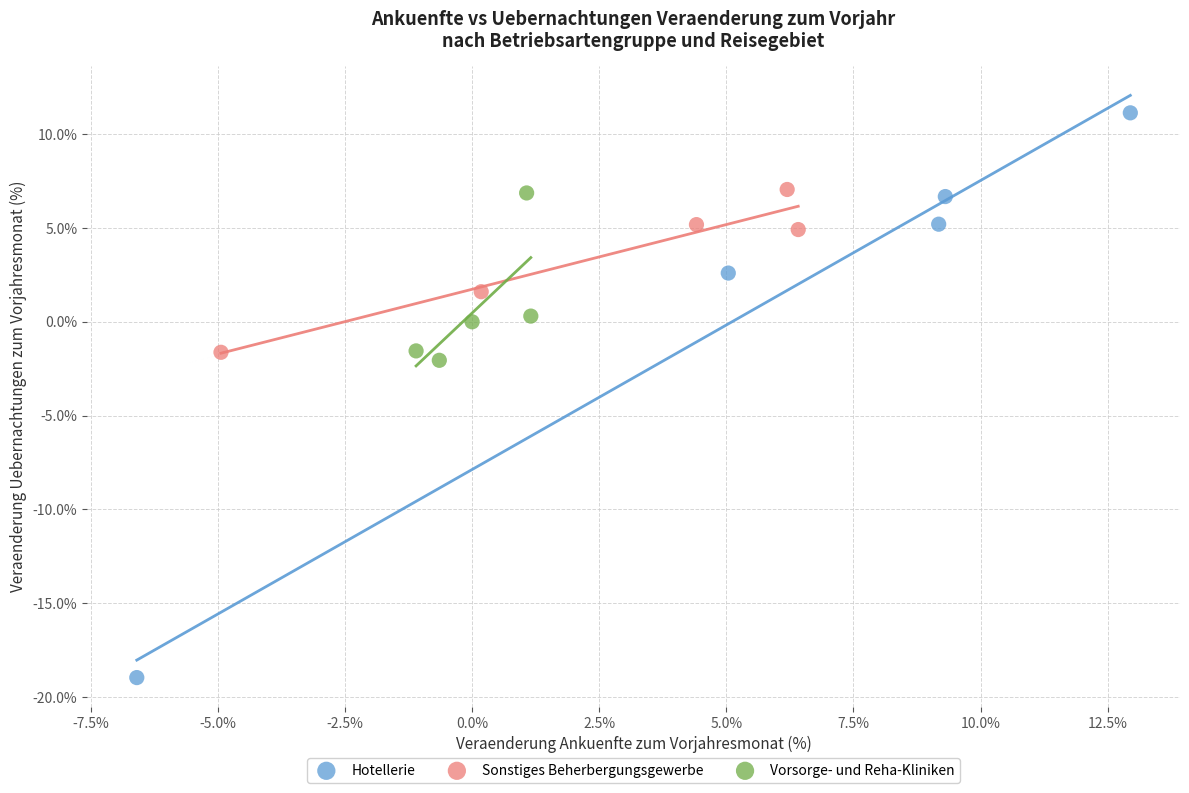

Which series has the widest spread of Y values?

Hotellerie